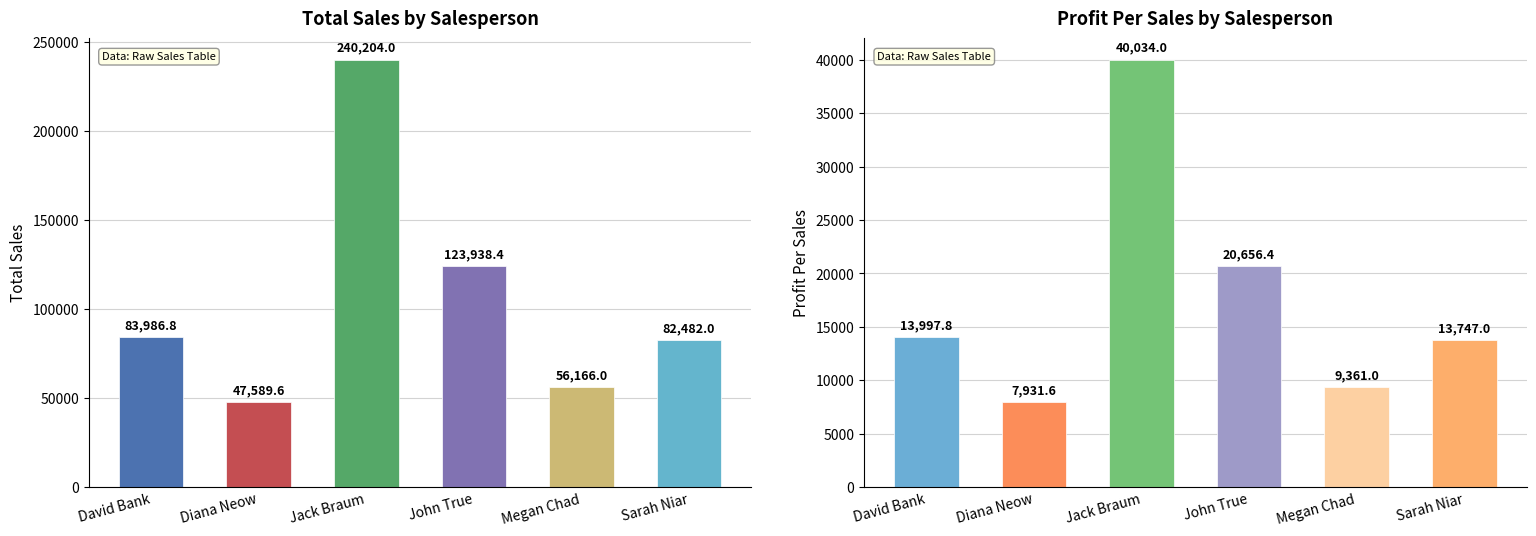

Is it true that Soma de Profit Per Sales equals 19486.9 at David Bank?

False